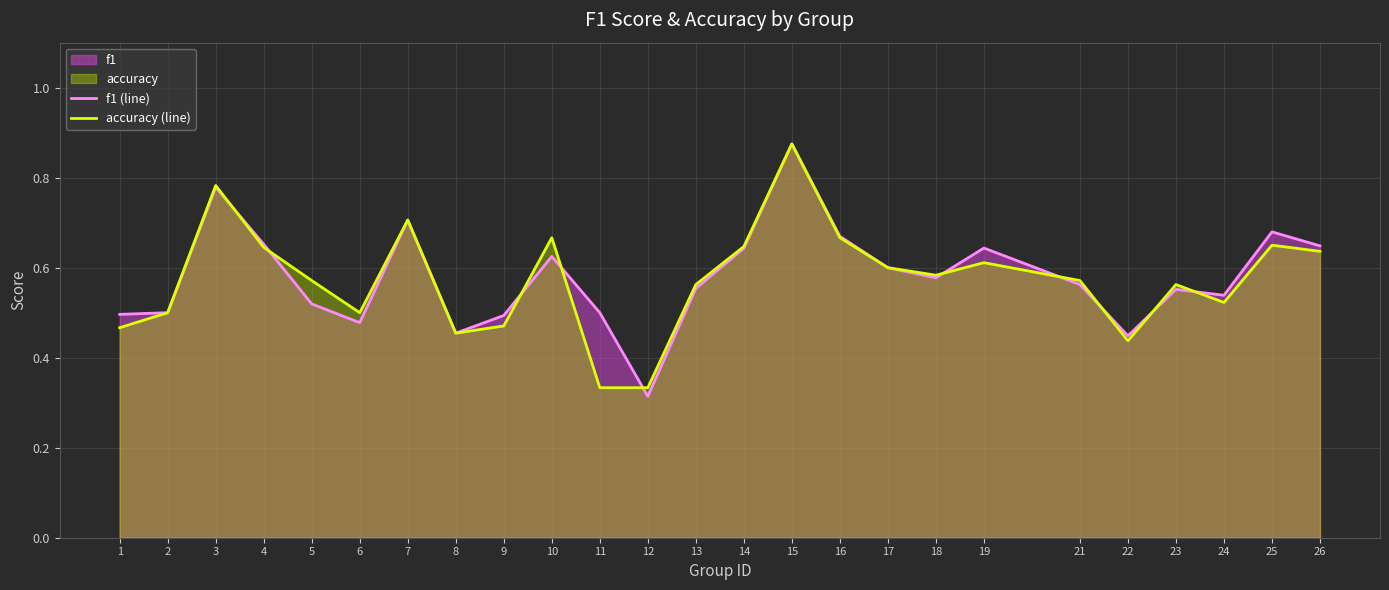

True or false: f1 (line) has more than 0 points higher than both neighbors.

True